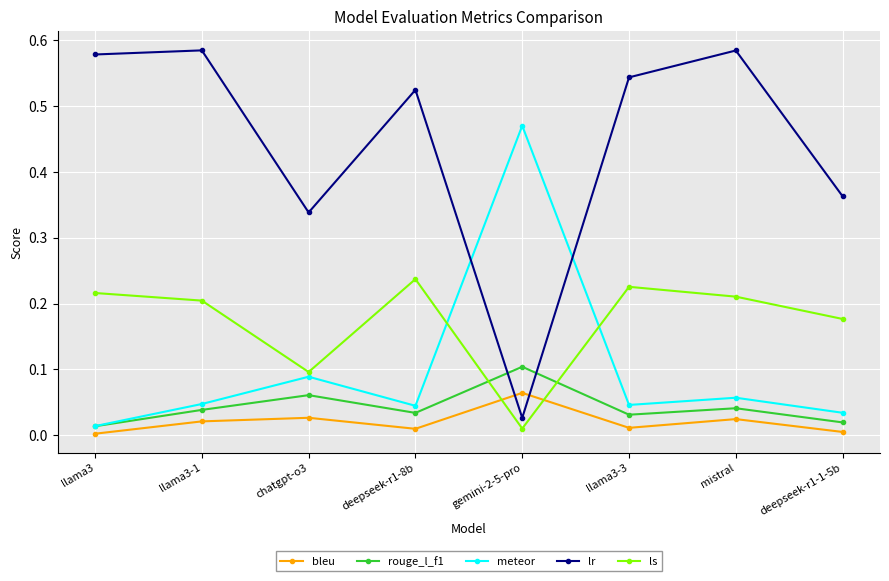

At how many categories does at least one series exceed 0?

8